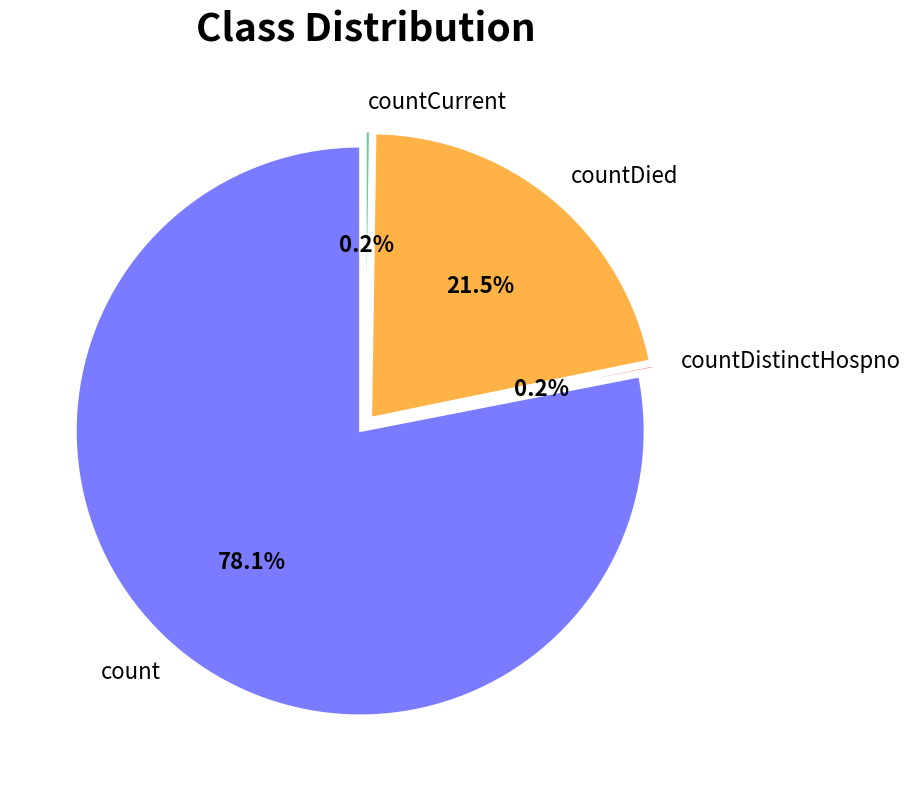

True or false: countCurrent accounts for 1% of the total.

False